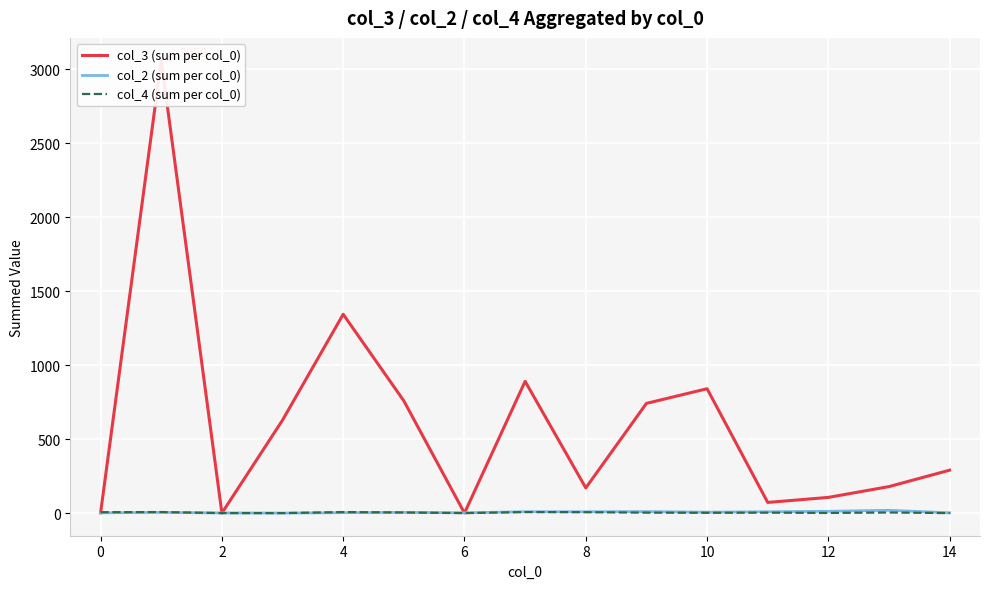

How many intersections are there between col_3 (sum per col_0) and col_4 (sum per col_0)?

1